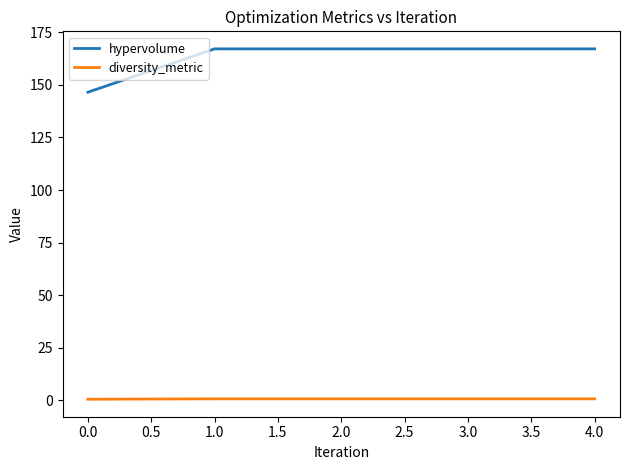

Which series has the largest range (max minus min)?

hypervolume